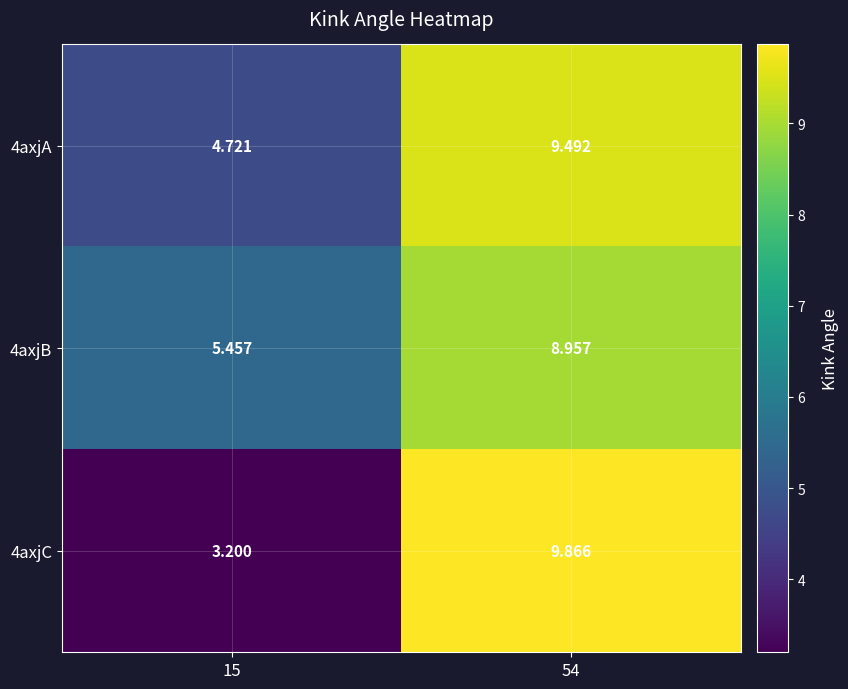

Is the value of 4axjC at 15 greater than the value of 4axjA at 54?

No